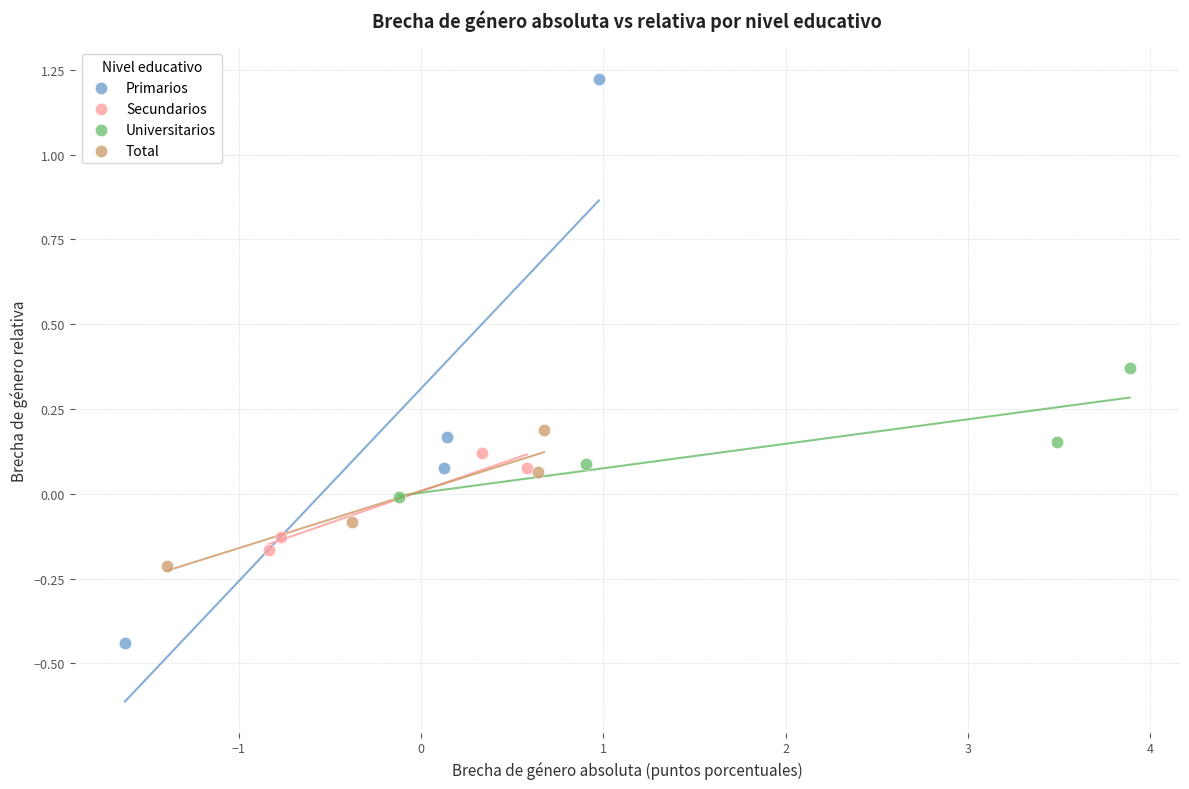

Which series contains the lowest Y value?

Primarios